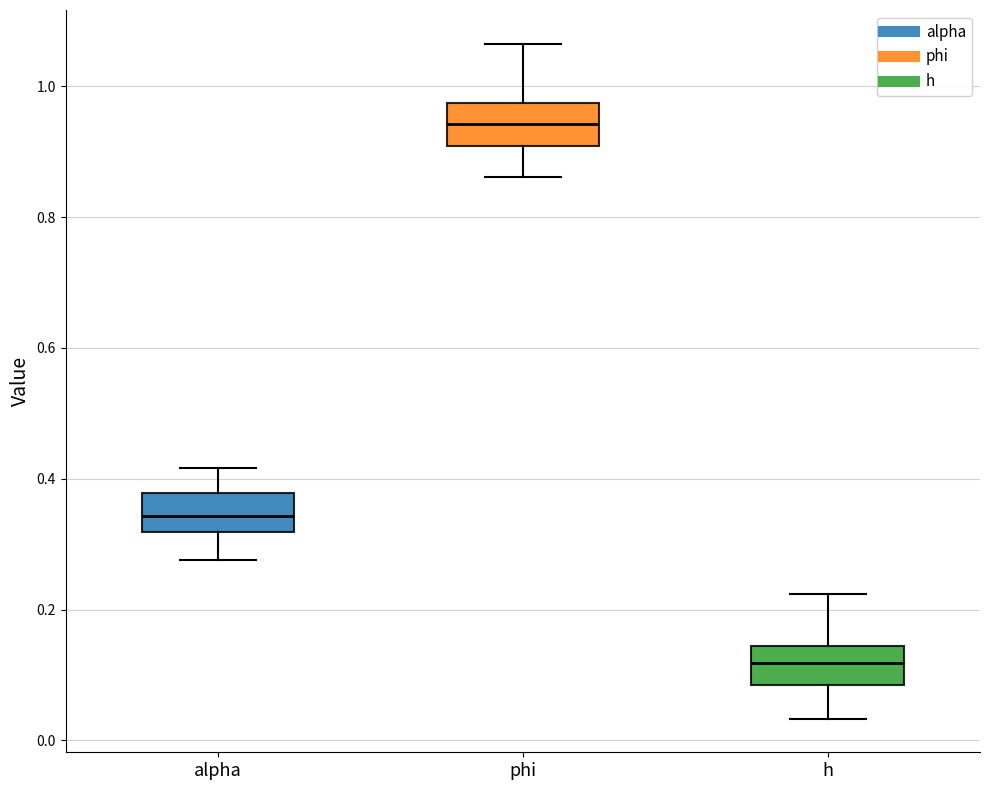

Reading left to right, transcribe this box plot: for each box, give where its median line is, the range the box spans, and where its two whiskers end, as read against the y-axis. The values are not printed on the chart, so give them approximately, as read against the axis.

alpha: median 0.34, box 0.32 to 0.38, whiskers 0.28 to 0.42
phi: median 0.94, box 0.90 to 0.98, whiskers 0.86 to 1.06
h: median 0.12, box 0.08 to 0.14, whiskers 0.04 to 0.22